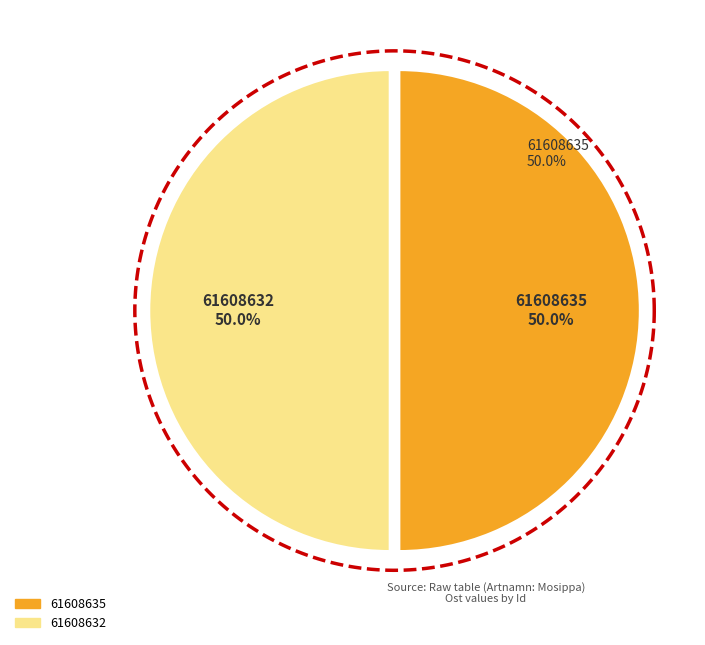

The 61608635 slice represents 50% of the pie. True or false?

True